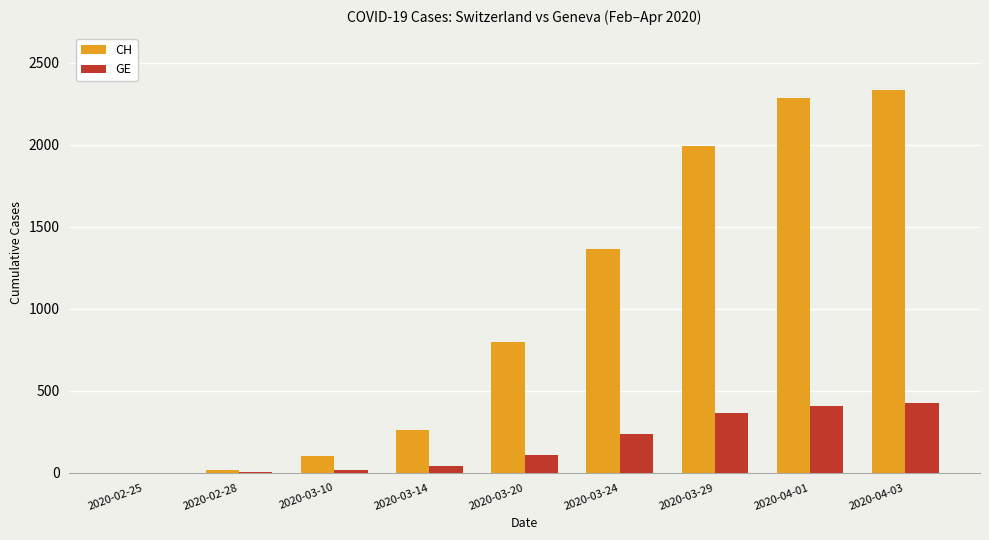

Which series has the largest total across all categories?

CH